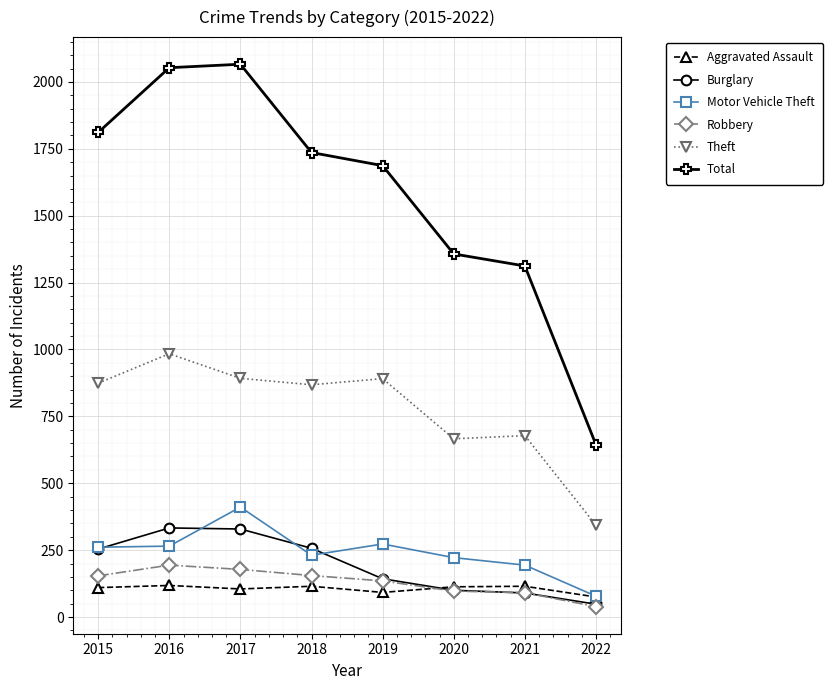

The value of Total at 2021 is 1312. True or false?

True